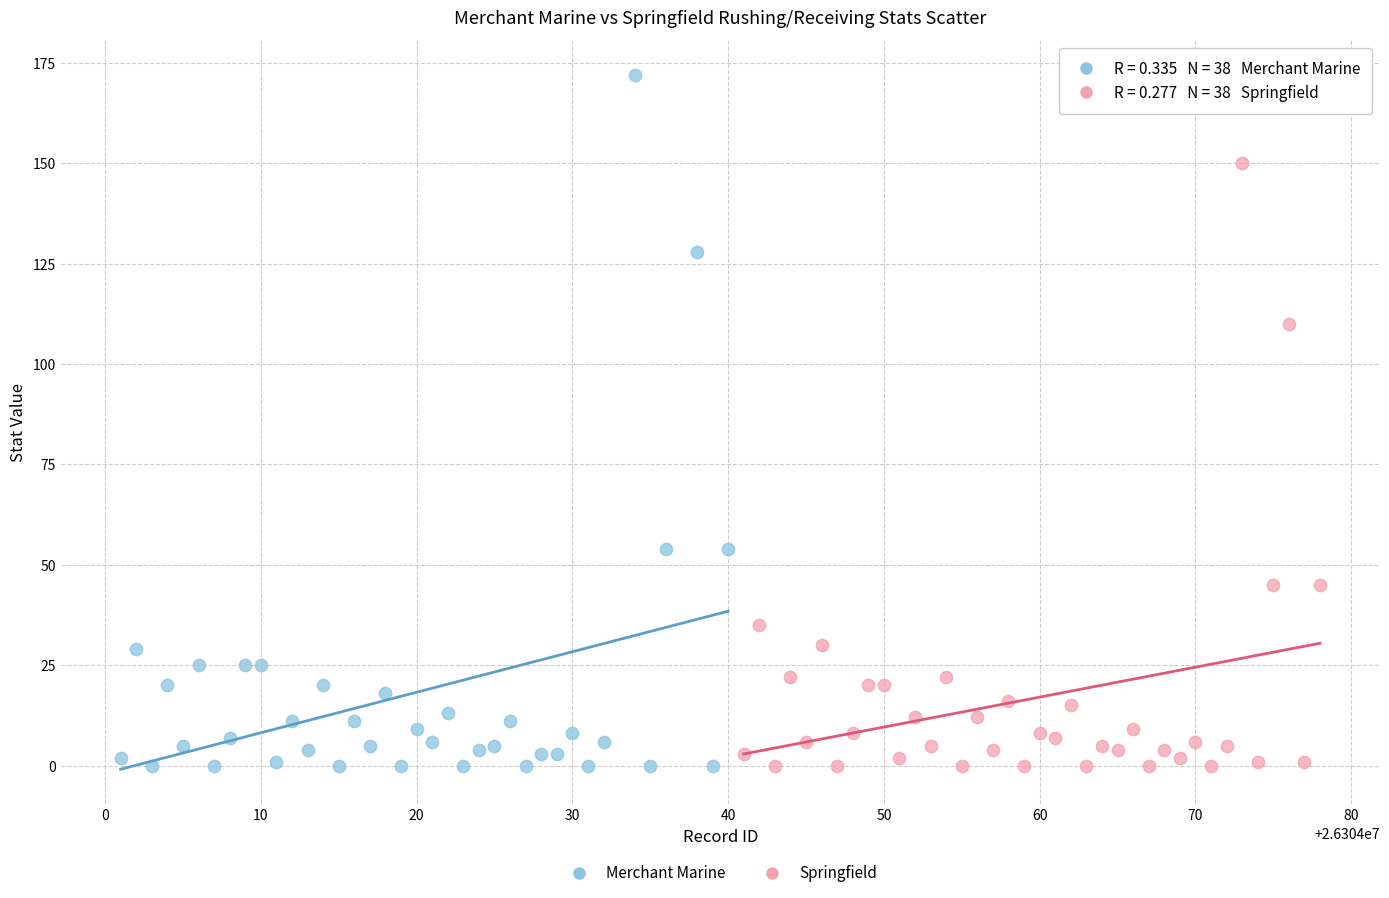

Which series contains the highest Y value?

Merchant Marine